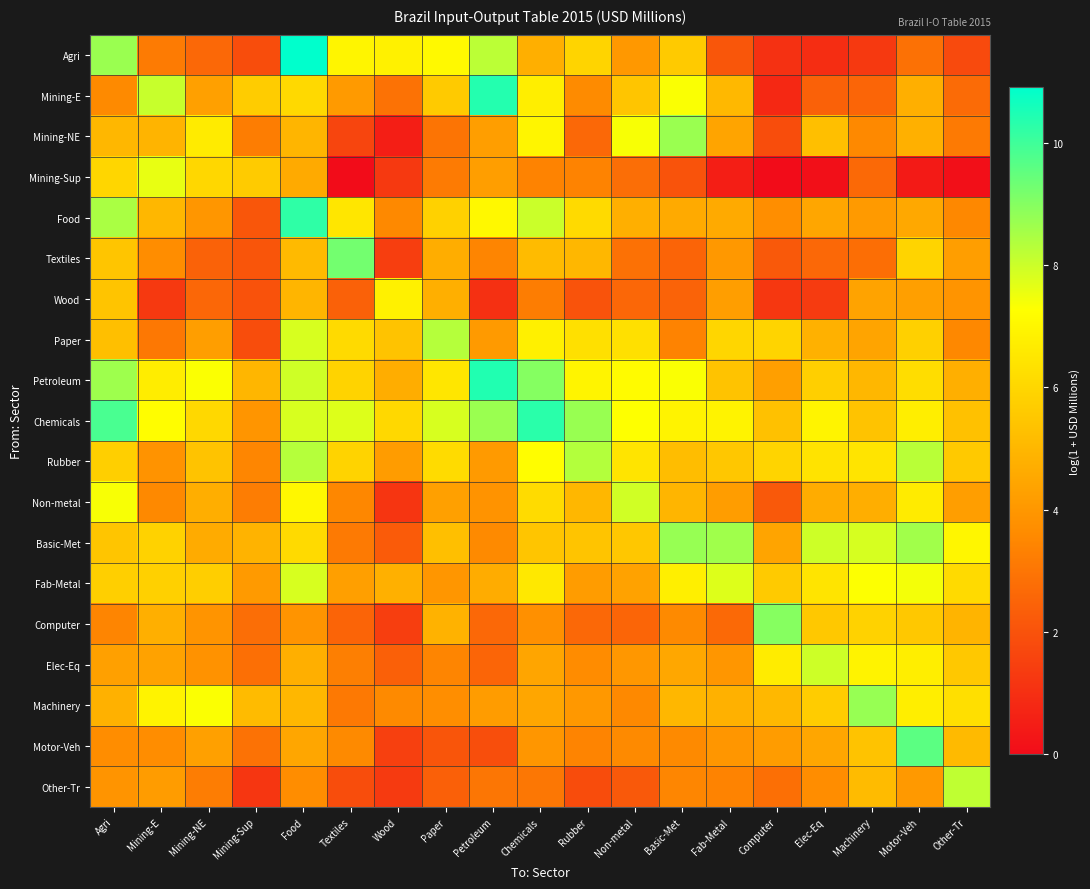

What is the total value across all series at Motor-Veh?

109.9